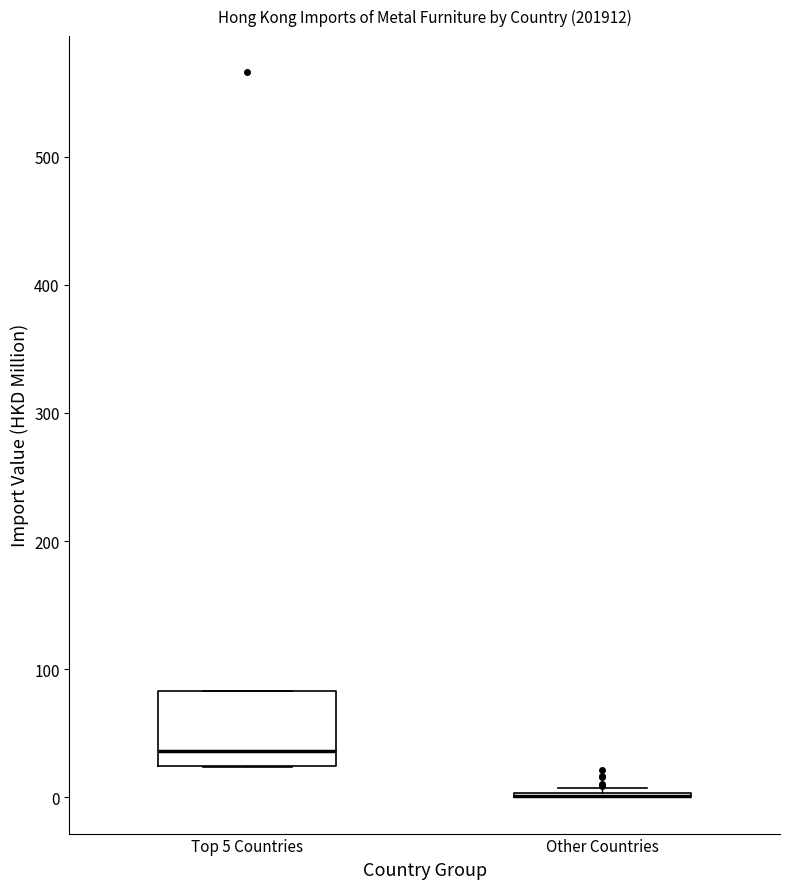

Reading left to right, read every box against the y-axis: the position of its median line, the range the box covers, and the ends of its whiskers. The values are not printed on the chart, so give them approximately, as read against the axis.

Top 5 Countries: median 40, box 20 to 80, whiskers 20 to 80
Other Countries: box collapsed to a line at 0, whiskers 0 to 10